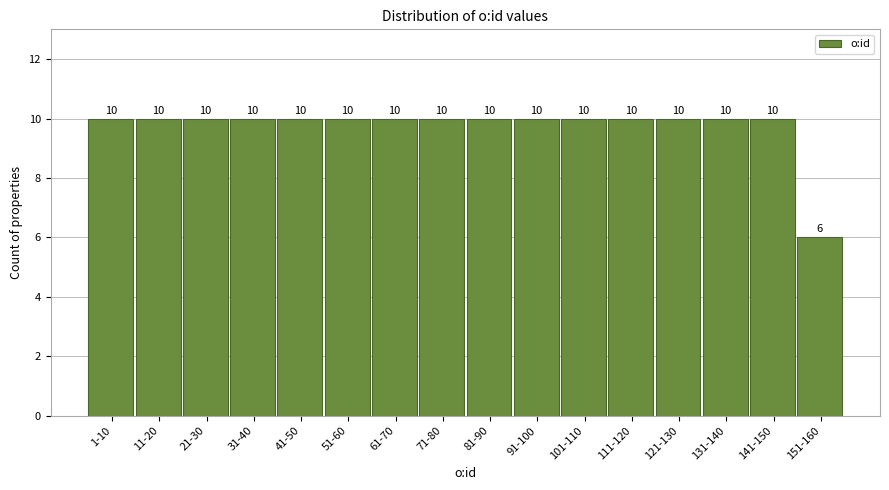

Reading left to right, transcribe all the data shown in this chart.

1-10=10	11-20=10	21-30=10	31-40=10	41-50=10	51-60=10	61-70=10	71-80=10	81-90=10	91-100=10	101-110=10	111-120=10	121-130=10	131-140=10	141-150=10	151-160=6